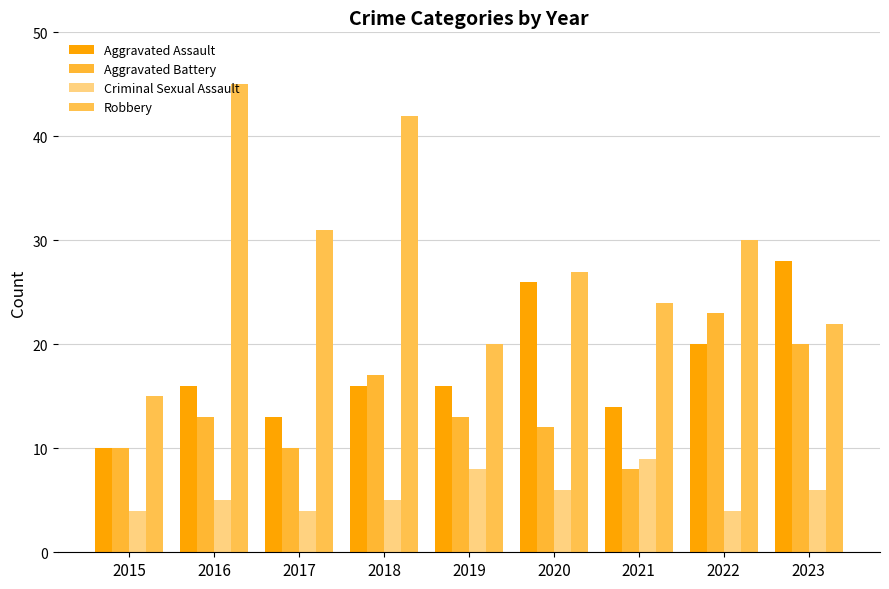

What is the average value of the Robbery series?

28